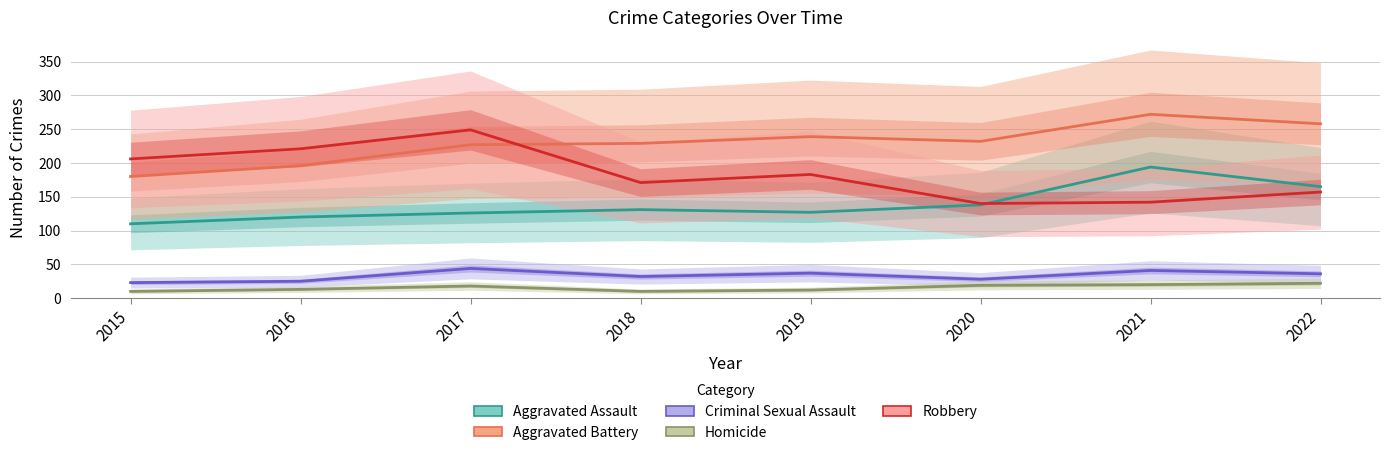

Reading left to right, transcribe all the data shown in this chart.

Aggravated Assault: 110	120	126	131	127	138	194	165
Aggravated Battery: 180	196	227	229	239	232	272	258
Criminal Sexual Assault: 23	25	44	32	37	28	41	36
Homicide: 10	13	18	10	12	19	20	22
Robbery: 206	221	249	171	183	140	142	157